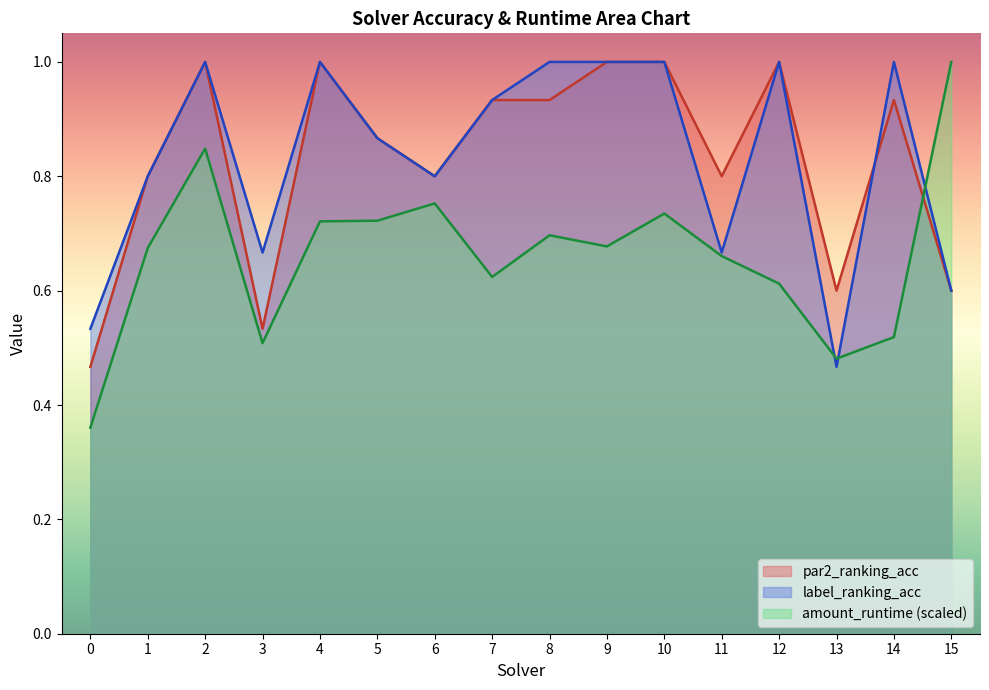

Reading left to right, list all the values displayed in this chart.

par2_ranking_acc: 0=0.5	1=0.8	2=1.0	3=0.5	4=1.0	5=0.9	6=0.8	7=0.9	8=0.9	9=1.0	10=1.0	11=0.8	12=1.0	13=0.6	14=0.9	15=0.6
label_ranking_acc: 0=0.5	1=0.8	2=1.0	3=0.7	4=1.0	5=0.9	6=0.8	7=0.9	8=1.0	9=1.0	10=1.0	11=0.7	12=1.0	13=0.5	14=1.0	15=0.6
amount_runtime: 0=0.4	1=0.7	2=0.8	3=0.5	4=0.7	5=0.7	6=0.8	7=0.6	8=0.7	9=0.7	10=0.7	11=0.7	12=0.6	13=0.5	14=0.5	15=1.0